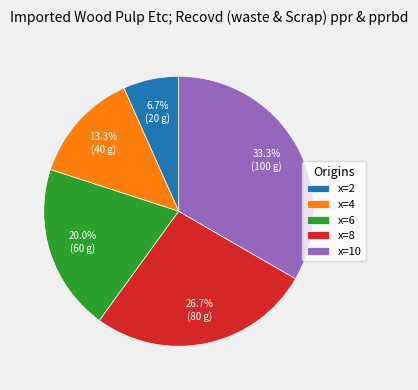

How many slices are in this pie chart?

5